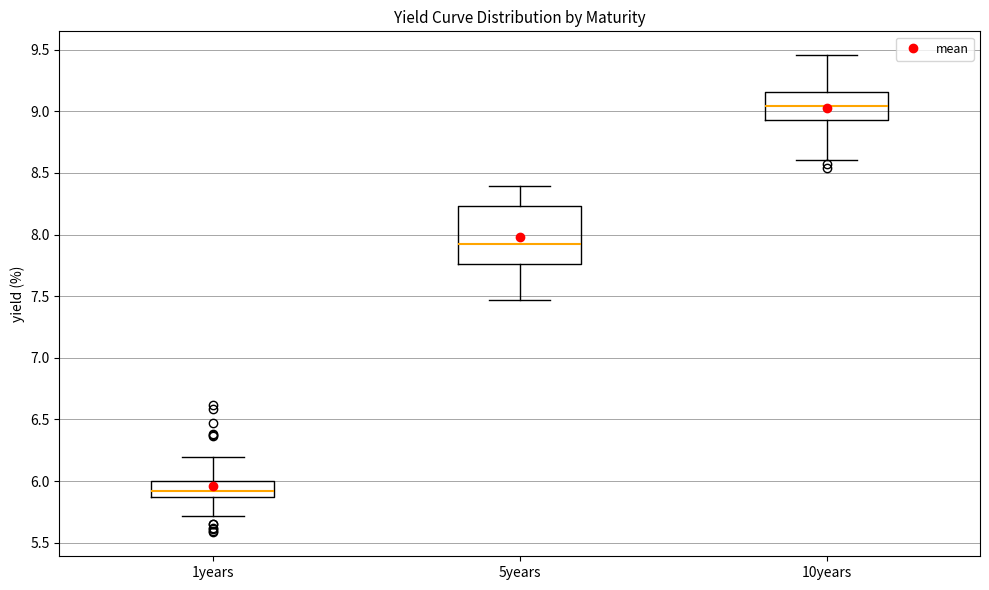

Reading left to right, transcribe this box plot: for each box, give where its median line is, the range the box spans, and where its two whiskers end, as read against the y-axis. The values are not printed on the chart, so give them approximately, as read against the axis.

1years: median 5.90, box 5.85 to 6.00, whiskers 5.70 to 6.20
5years: median 7.95, box 7.75 to 8.25, whiskers 7.45 to 8.40
10years: median 9.05, box 8.95 to 9.15, whiskers 8.60 to 9.45